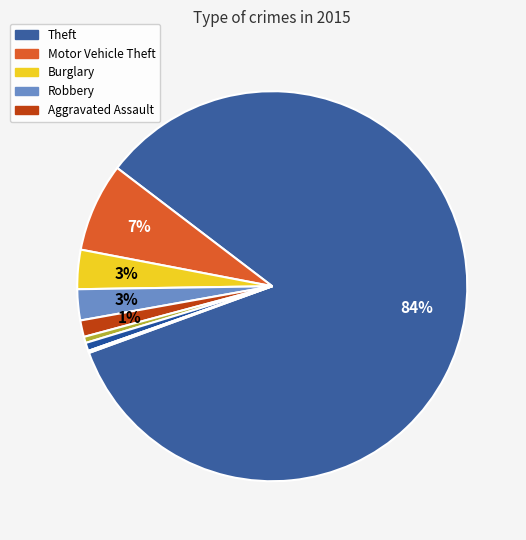

What is the majority slice?

Theft